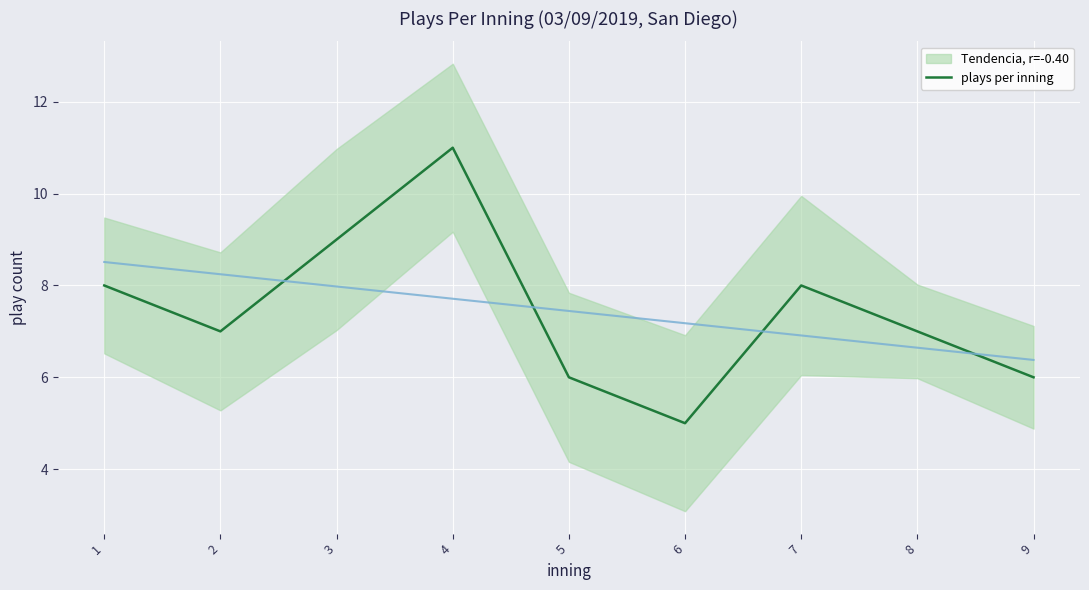

What is the difference between the maximum and minimum values?

6